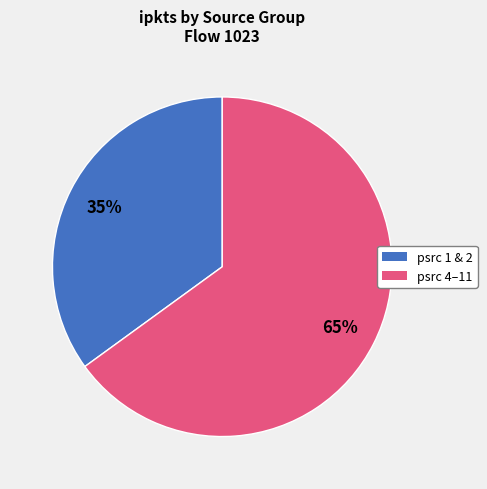

To the nearest percent, what is the difference between the largest and smallest slice percentages?

30%